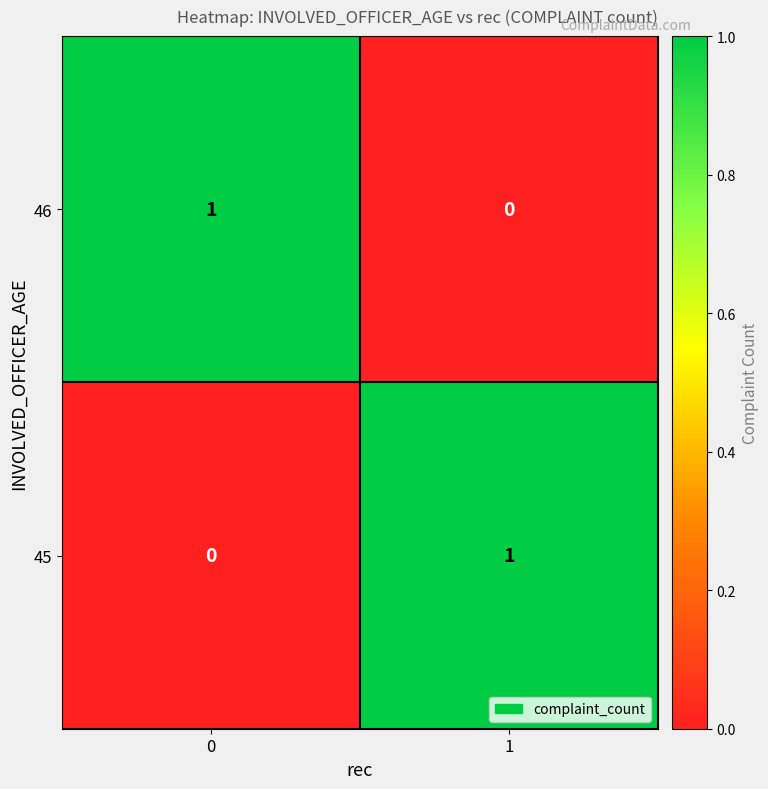

The value of 46 at 1 is 1. True or false?

False